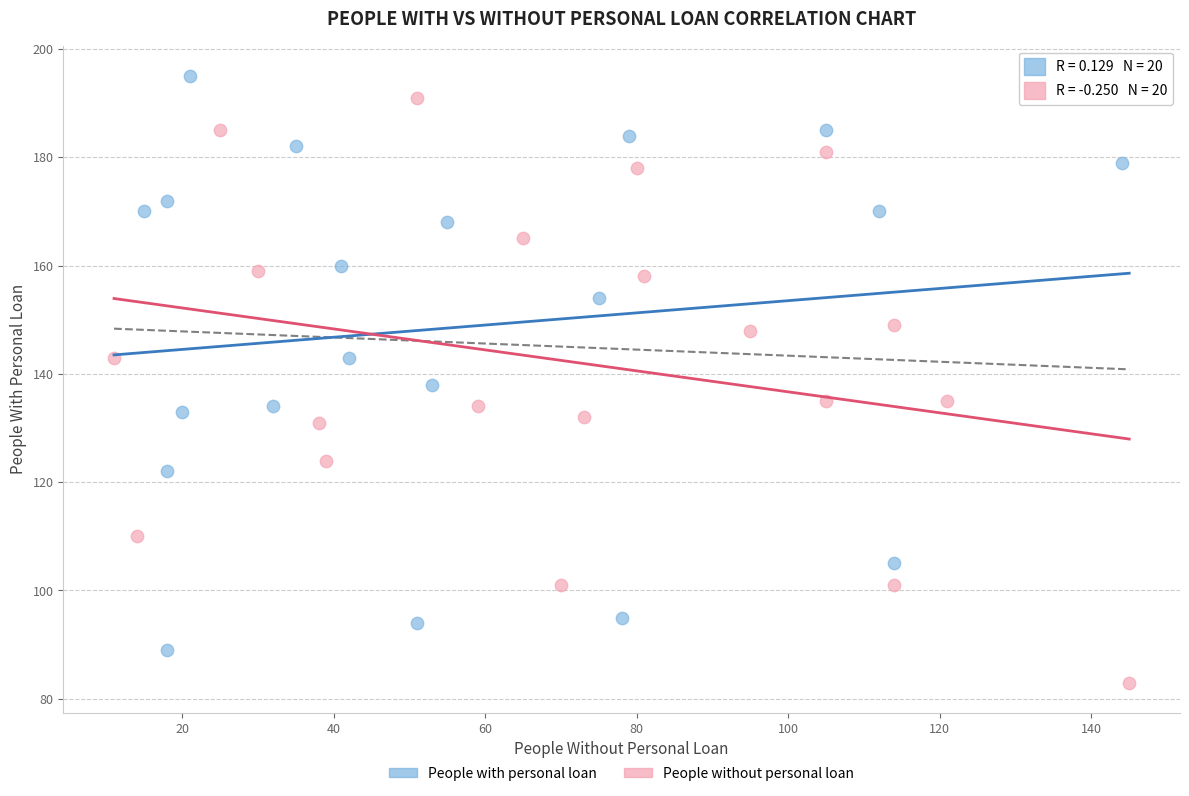

Which series contains the lowest Y value?

People without personal loan